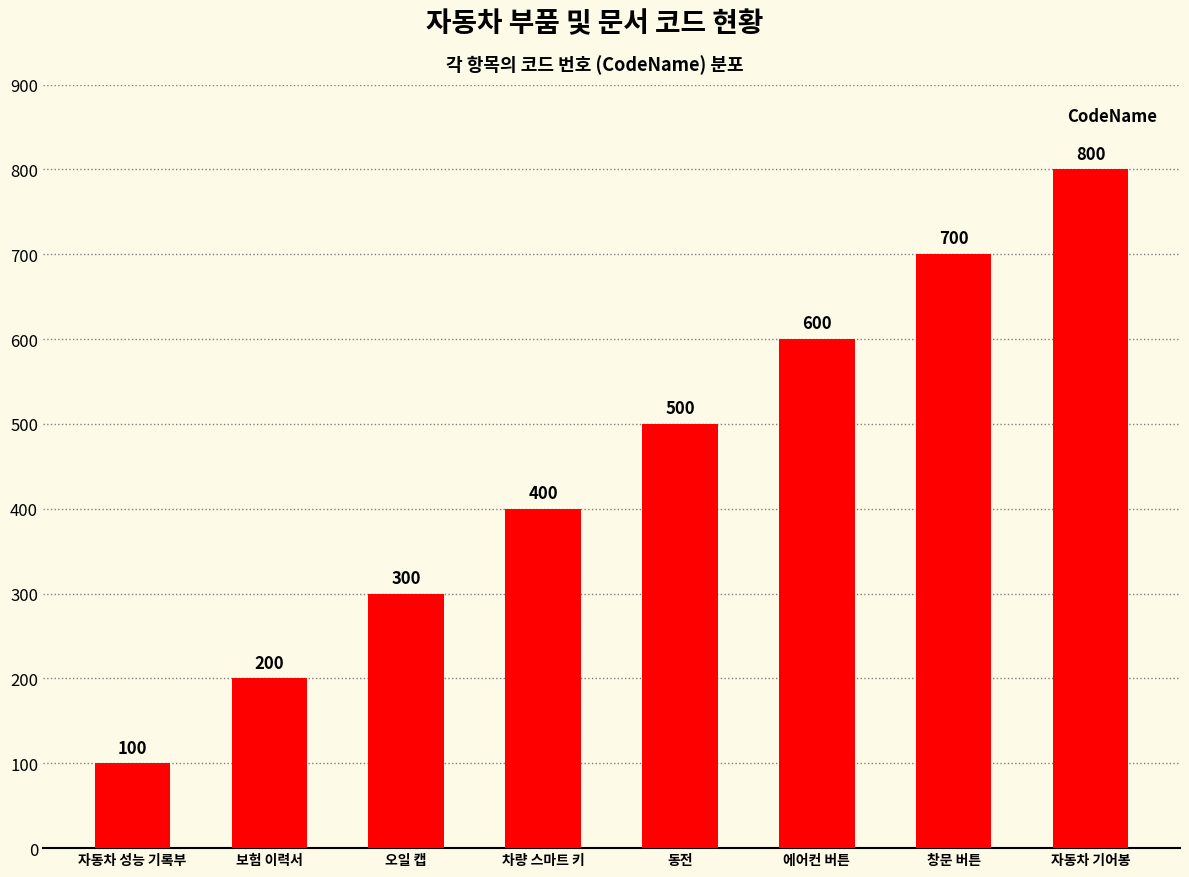

List the labels in order of value, smallest first.

자동차 성능 기록부, 보험 이력서, 오일 캡, 차량 스마트 키, 동전, 에어컨 버튼, 창문 버튼, 자동차 기어봉